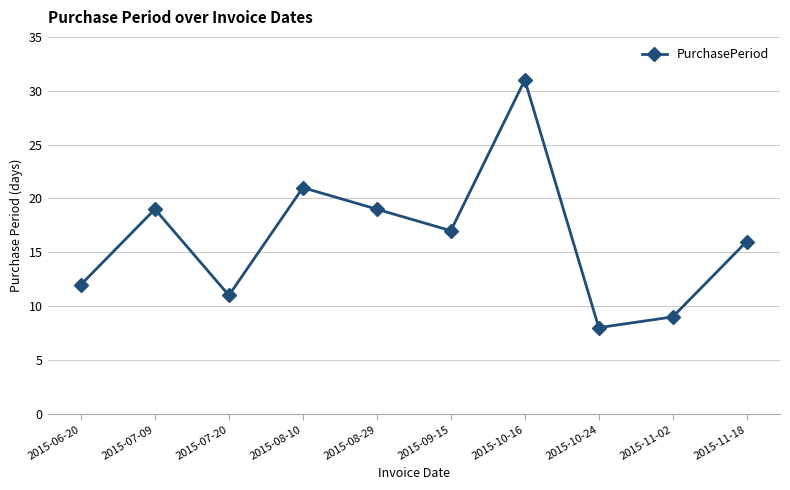

How many points are lower than both their immediate neighbors (excluding endpoints)?

3